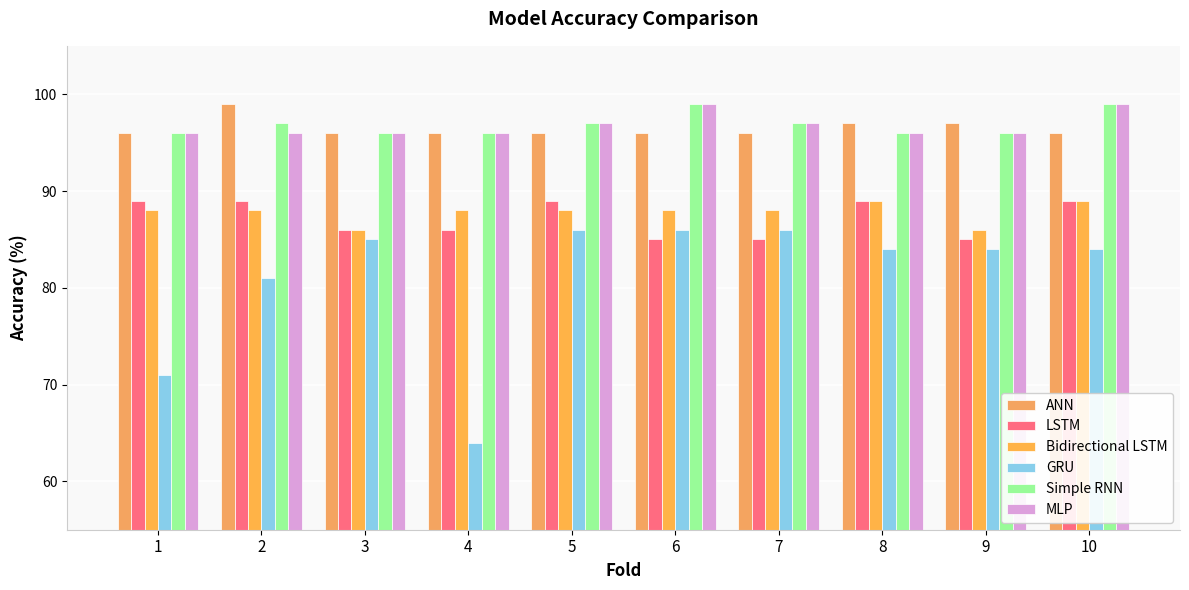

At 5, list the series in order from smallest to largest.

GRU, Bidirectional LSTM, LSTM, ANN, Simple RNN, MLP